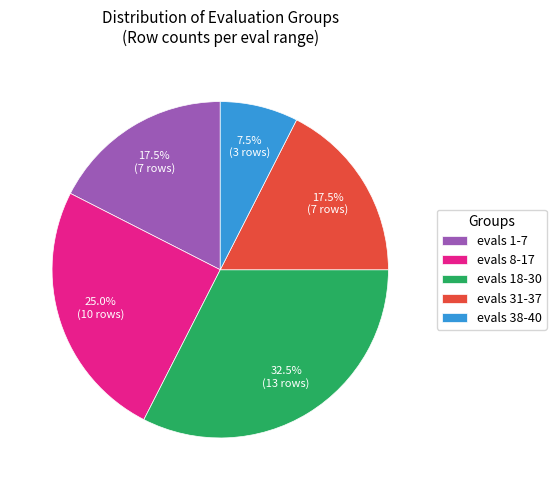

Is evals 1-7 the majority of the pie?

No